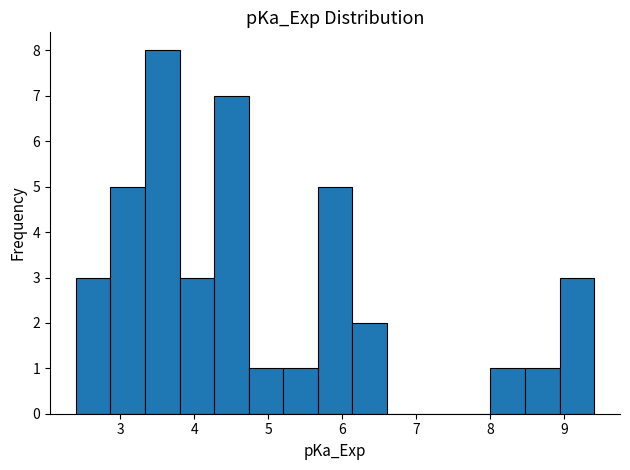

Reading left to right, list every bar in this chart as the range it spans on the x-axis followed by its height. Neither the bar edges nor the heights are printed on the chart, so give them approximately, as read against the axes.

2.4 to 2.9: 3
2.9 to 3.3: 5
3.3 to 3.8: 8
3.8 to 4.3: 3
4.3 to 4.7: 7
4.7 to 5.2: 1
5.2 to 5.7: 1
5.7 to 6.1: 5
6.1 to 6.6: 2
6.6 to 7.1: 0
7.1 to 7.5: 0
7.5 to 8.0: 0
8.0 to 8.5: 1
8.5 to 8.9: 1
8.9 to 9.4: 3